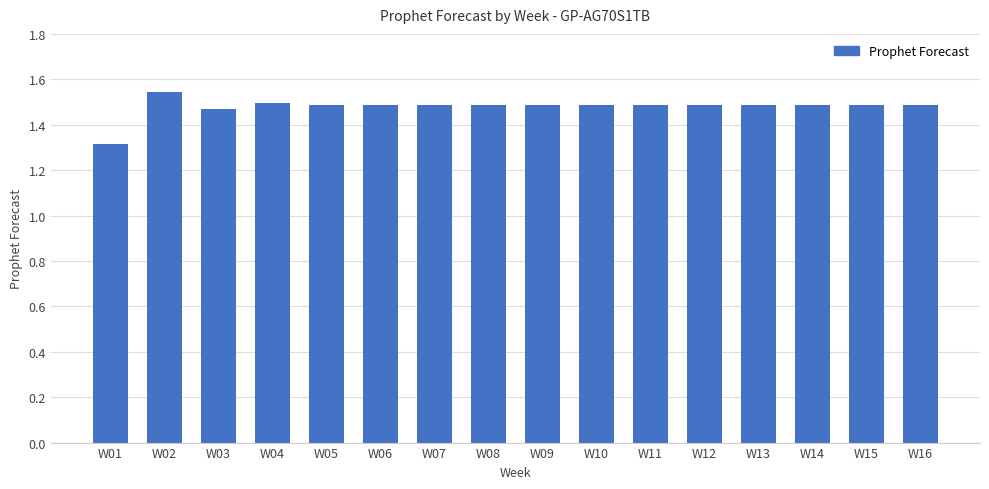

How many categories are shown in the chart?

16